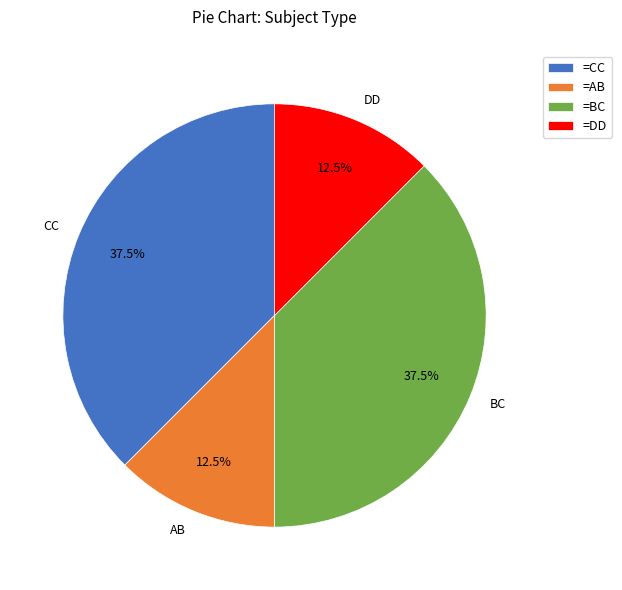

True or false: CC accounts for 29% of the total.

False